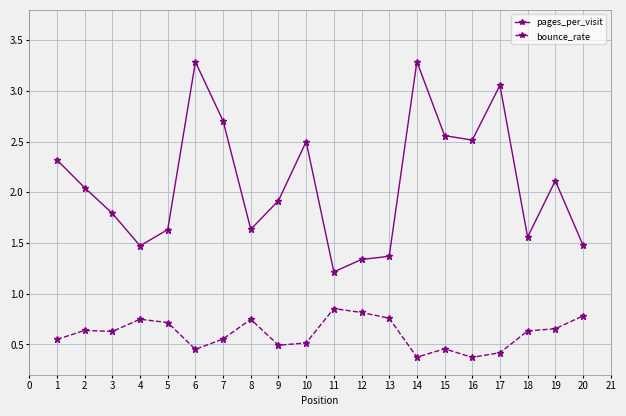

Is it true that bounce_rate equals 0.7 at 5?

True